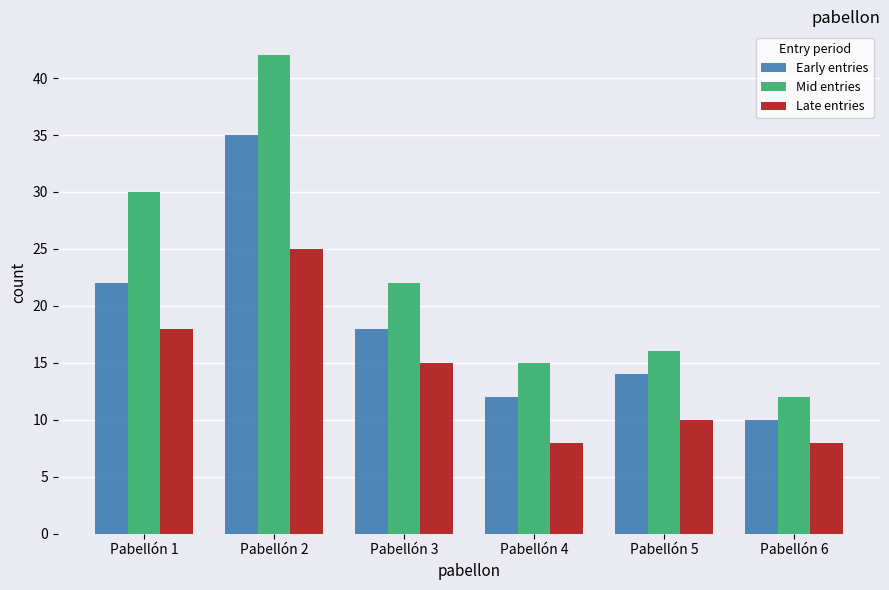

At which label does Mid entries reach its peak?

Pabellón 2